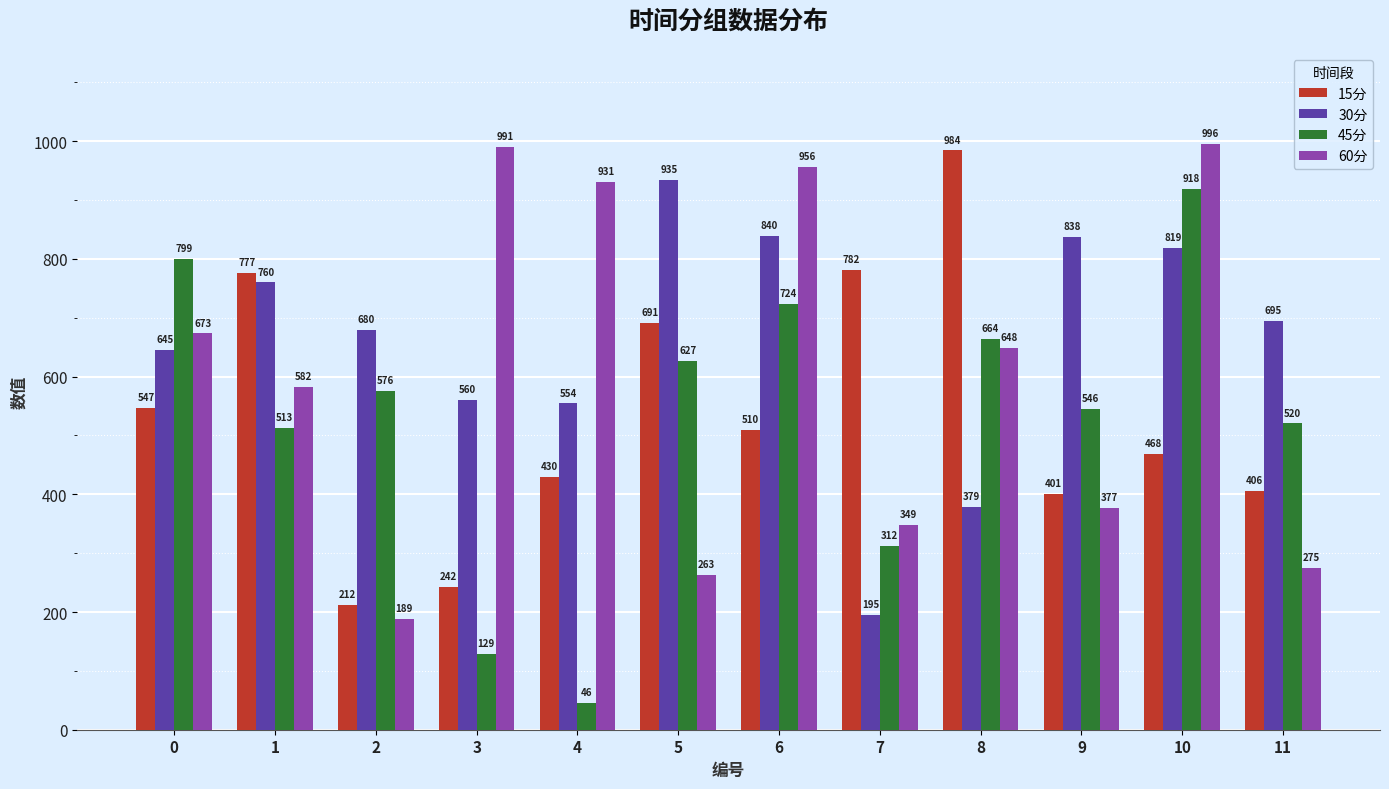

Which series changed the most between 4 and 8?

45分